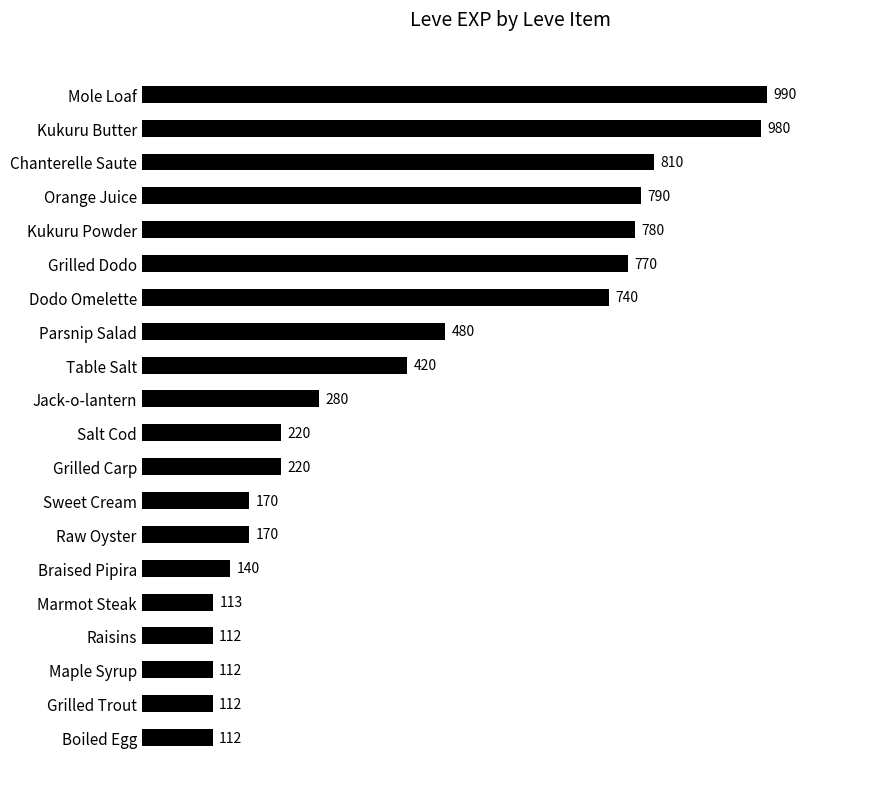

What is the greatest value displayed?

990